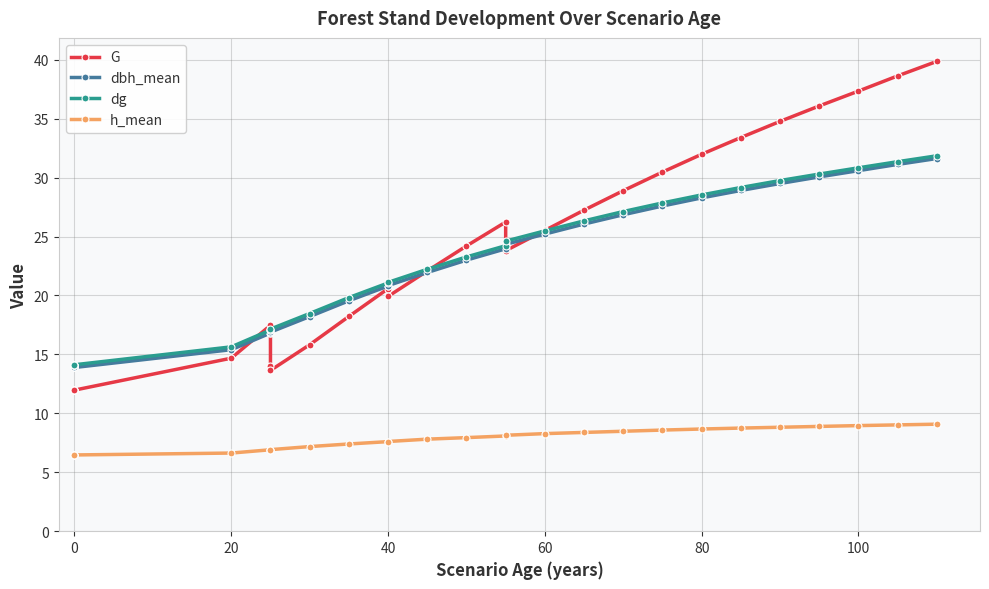

What is the minimum value shown in the chart?

6.5